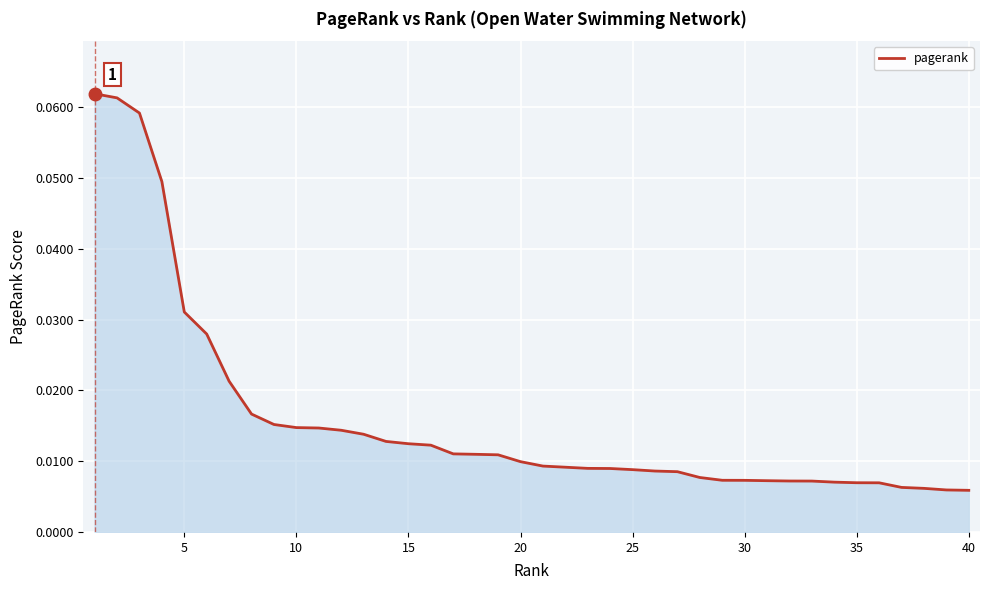

How many lines are shown in the chart?

1